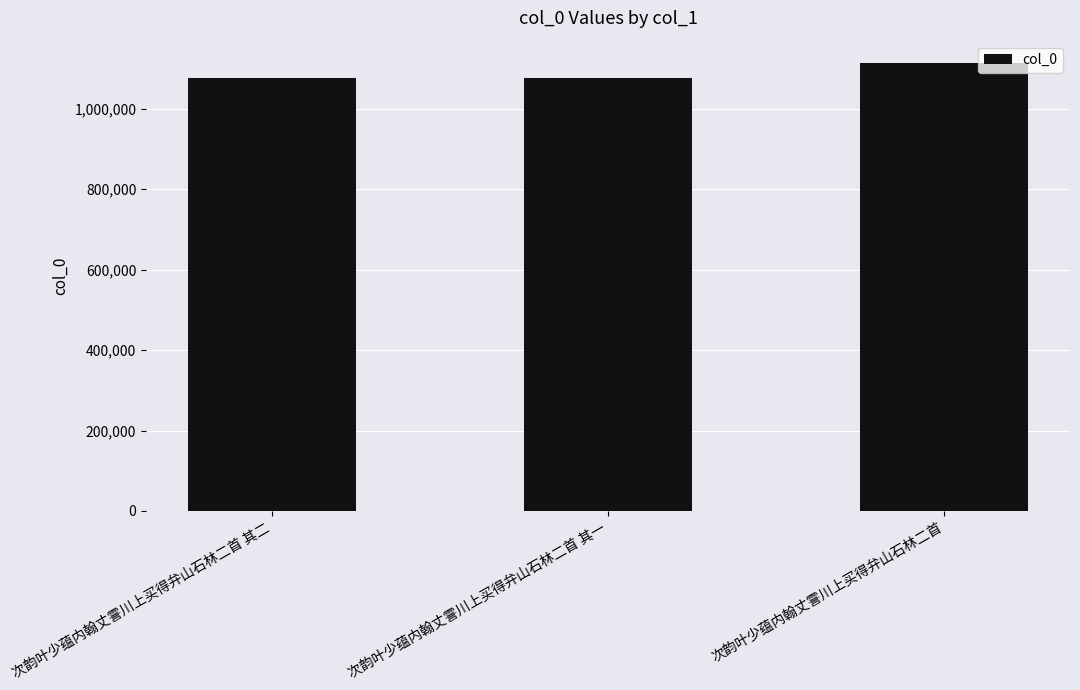

Does the chart contain any negative values?

No